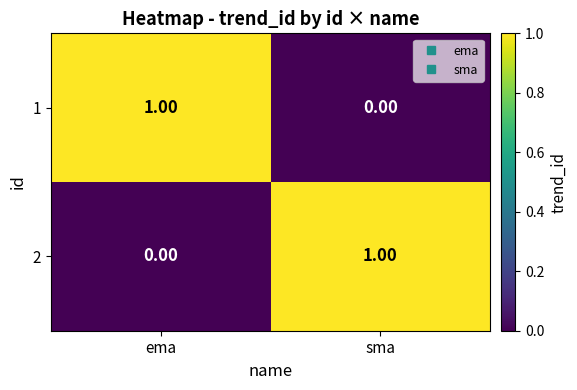

Rank the series at sma from highest to lowest value.

2, 1